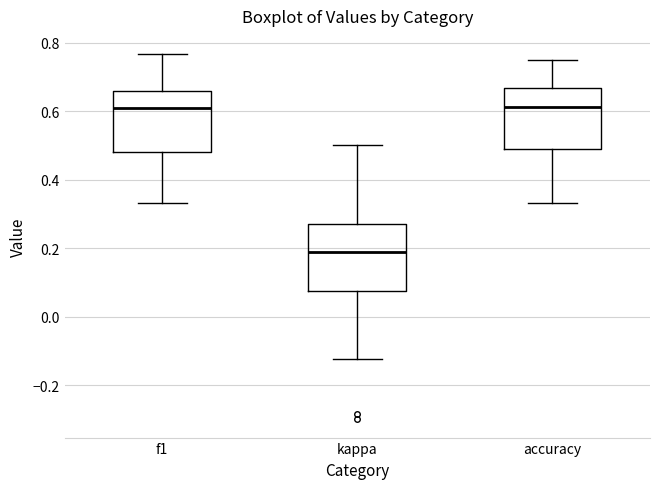

Reading left to right, transcribe this box plot: for each box, give where its median line is, the range the box spans, and where its two whiskers end, as read against the y-axis. The values are not printed on the chart, so give them approximately, as read against the axis.

f1: median 0.60, box 0.48 to 0.66, whiskers 0.34 to 0.76
kappa: median 0.18, box 0.08 to 0.28, whiskers -0.12 to 0.50
accuracy: median 0.62, box 0.50 to 0.66, whiskers 0.34 to 0.76